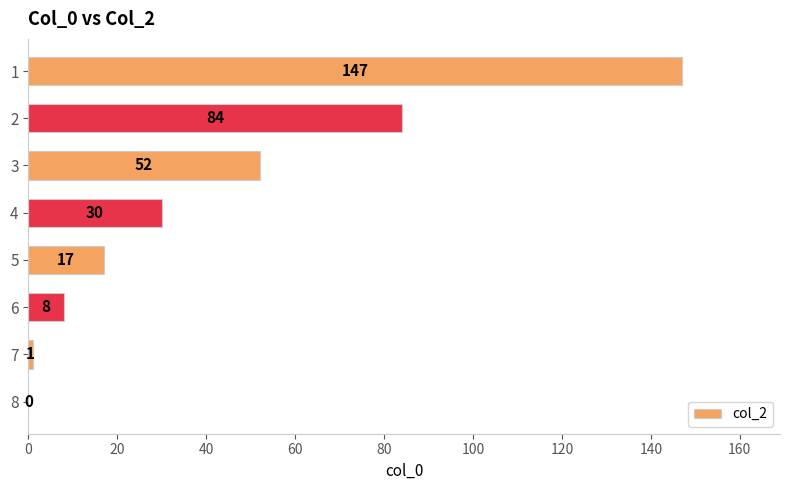

What is the sum of the values at 4 and 2?

114